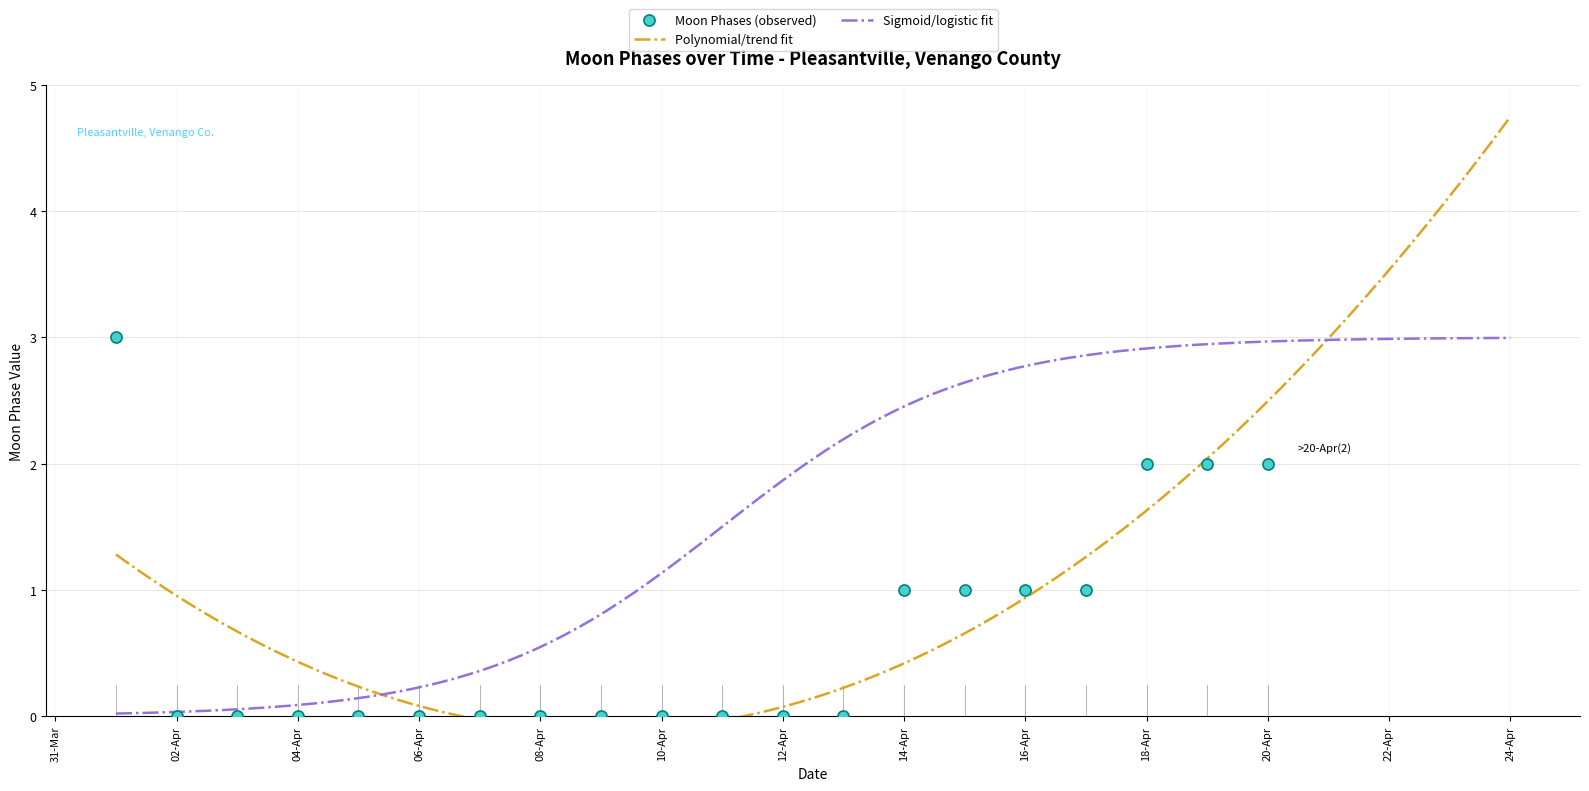

What is the highest value of the Moon Phases (observed) series?

3